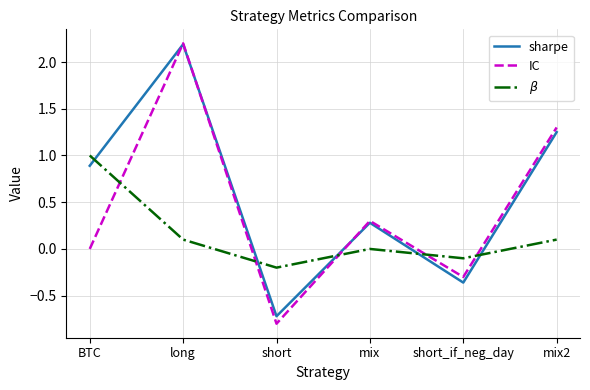

After their last crossing, which series has the higher values: sharpe or $\beta$?

sharpe